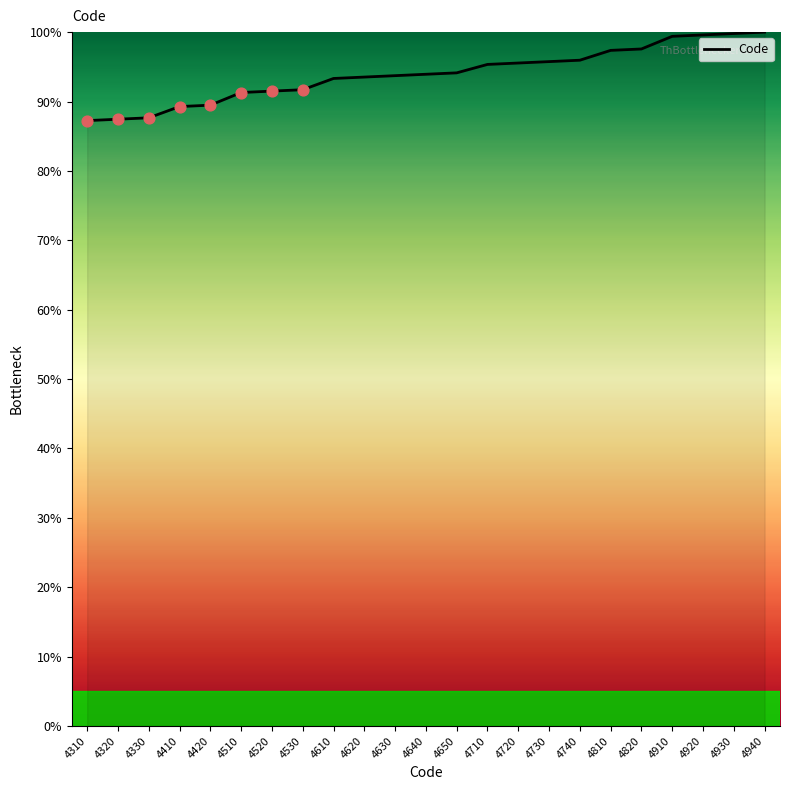

Between 4420 and 4730, which is larger?

4730